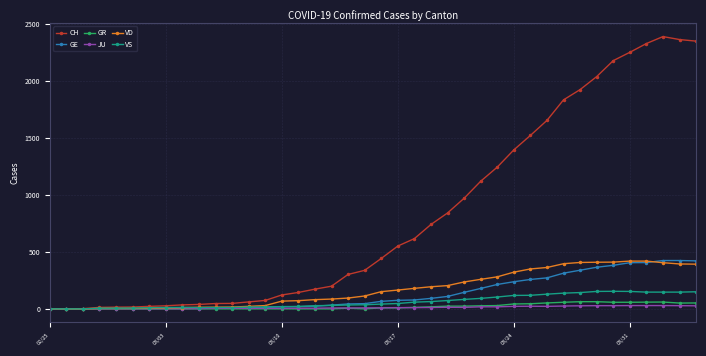

What is the maximum value shown in the chart?

2388